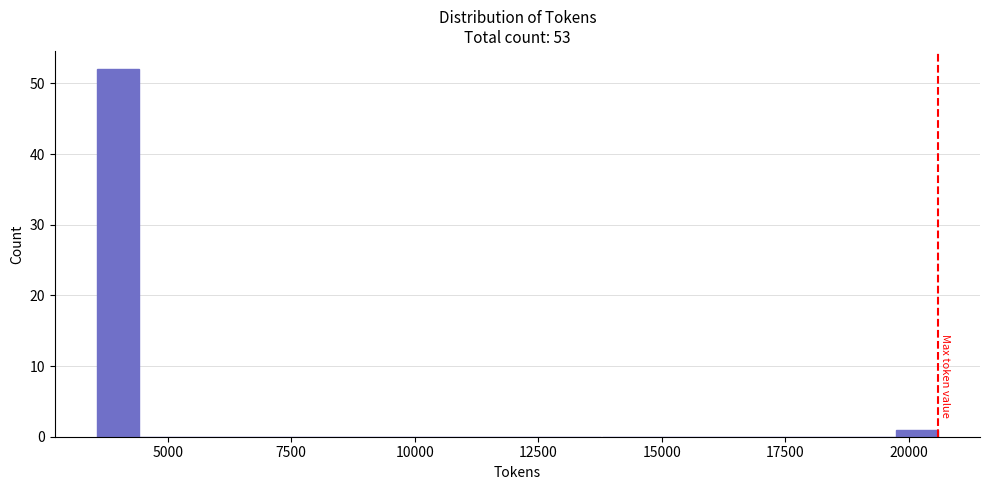

Read against the x-axis, roughly where is the centre of the tallest bar?

4000